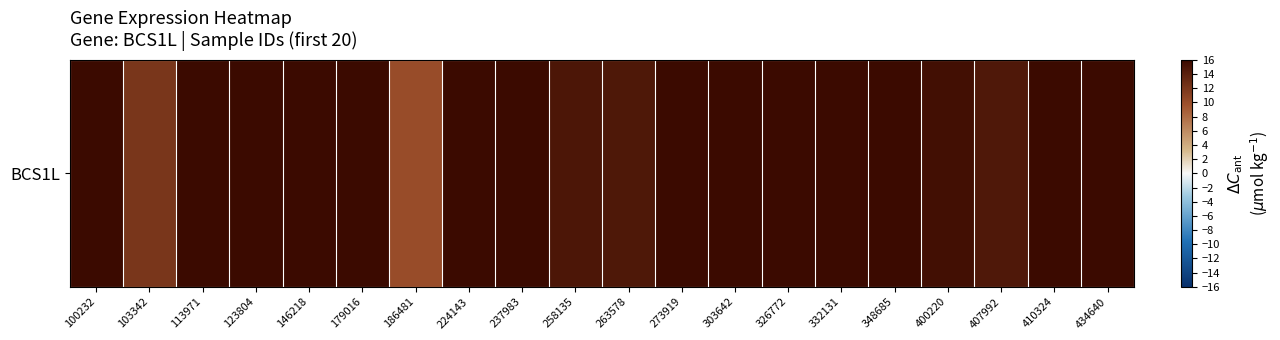

Which category has the highest value across all series?

348685